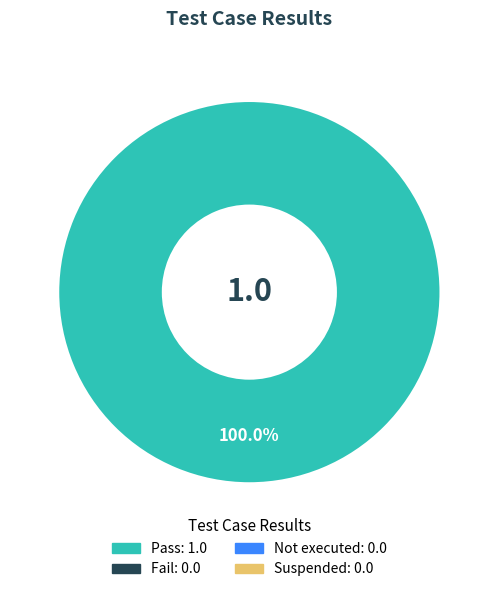

Is there a majority slice in this chart?

Yes